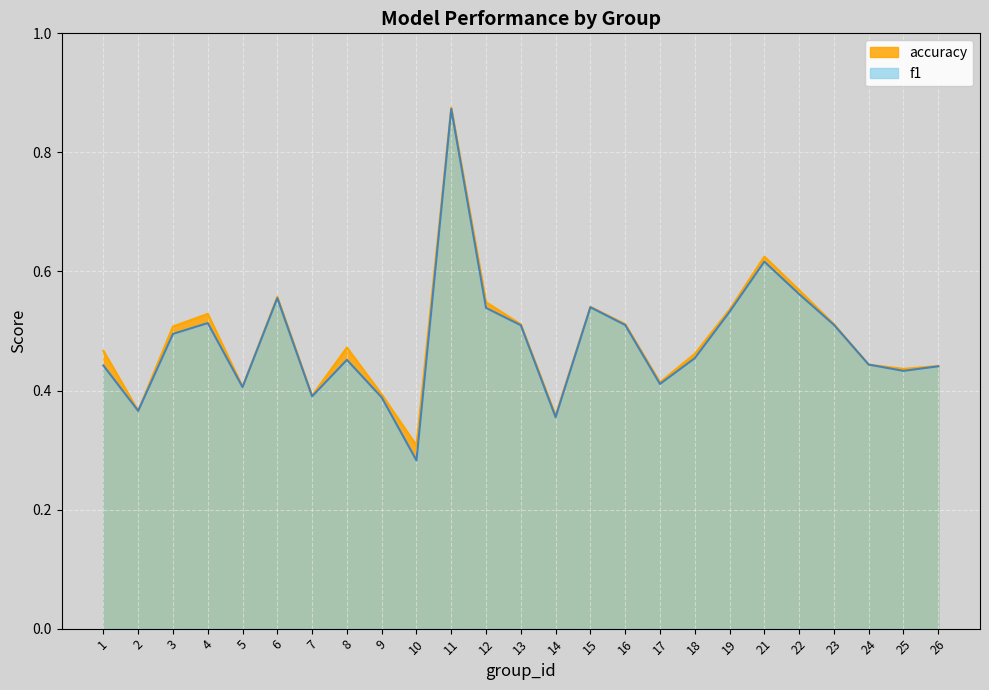

Reading left to right, list all the values displayed in this chart.

f1: 1=0.4	2=0.4	3=0.5	4=0.5	5=0.4	6=0.6	7=0.4	8=0.5	9=0.4	10=0.3	11=0.9	12=0.5	13=0.5	14=0.4	15=0.5	16=0.5	17=0.4	18=0.5	19=0.5	21=0.6	22=0.6	23=0.5	24=0.4	25=0.4	26=0.4
accuracy: 1=0.5	2=0.4	3=0.5	4=0.5	5=0.4	6=0.6	7=0.4	8=0.5	9=0.4	10=0.3	11=0.9	12=0.5	13=0.5	14=0.4	15=0.5	16=0.5	17=0.4	18=0.5	19=0.5	21=0.6	22=0.6	23=0.5	24=0.4	25=0.4	26=0.4